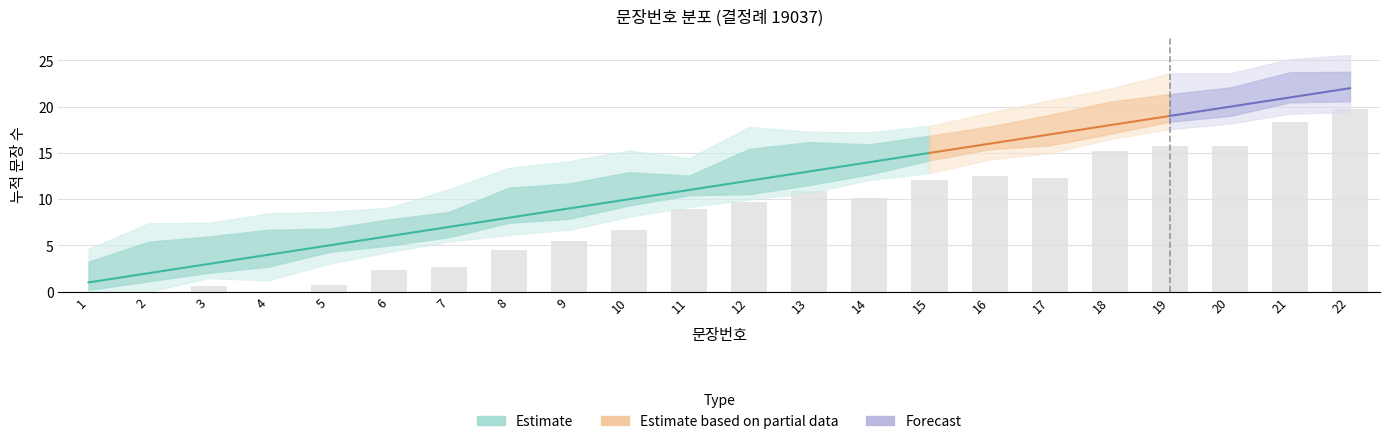

How many categories are shown in the chart?

22